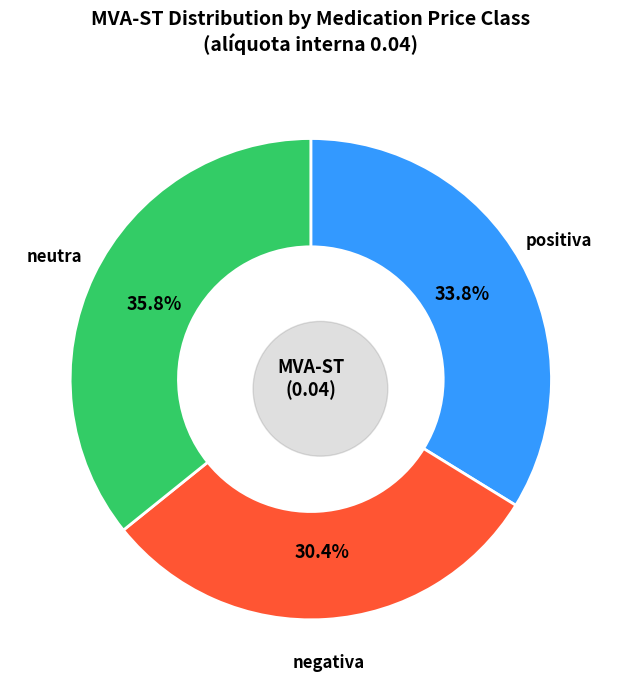

What is the total percentage of negativa and neutra?

66.2%